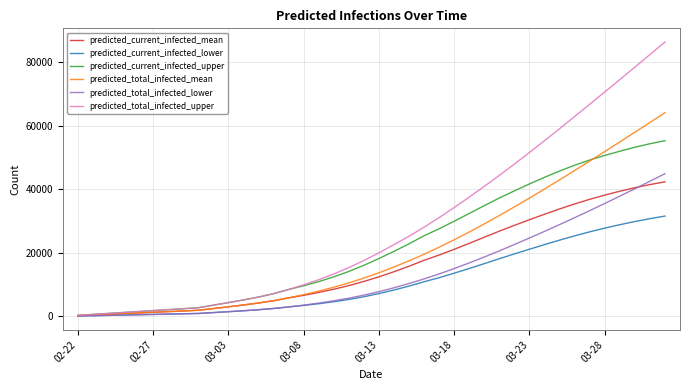

Count the number of categories in the chart.

40